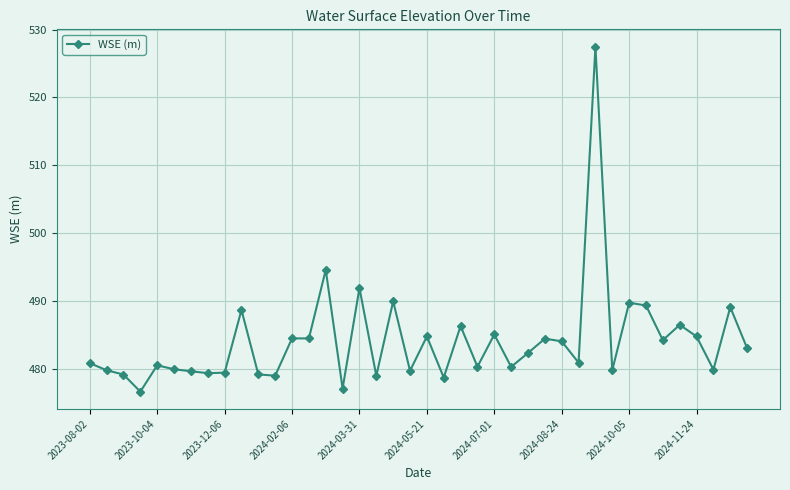

What is the average value?

484.1